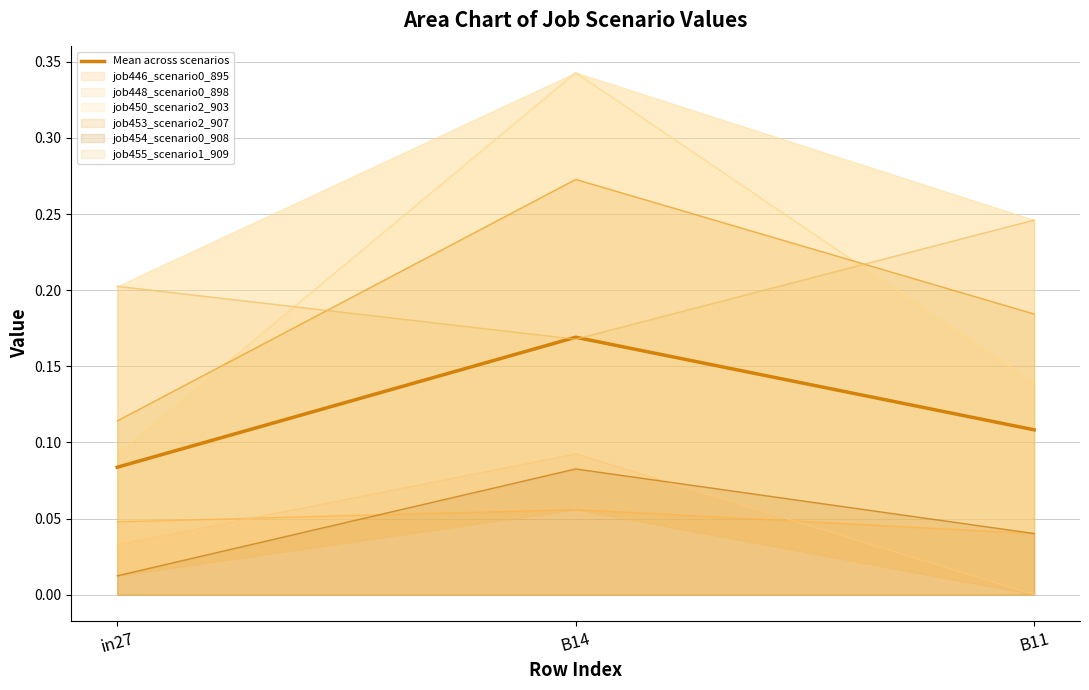

Reading left to right, extract all data points from this chart.

0.1	0.2	0.1